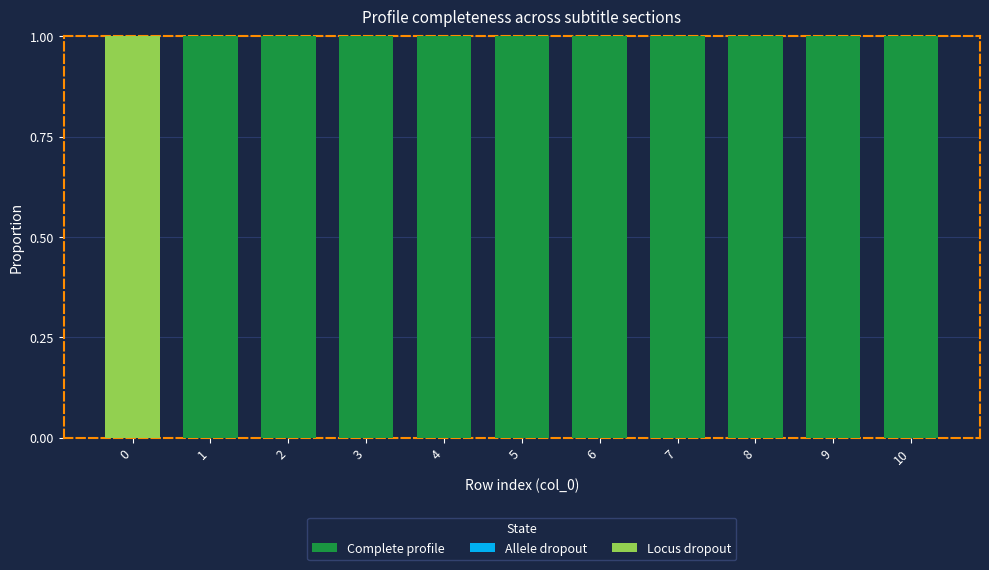

Count the number of categories in the chart.

11